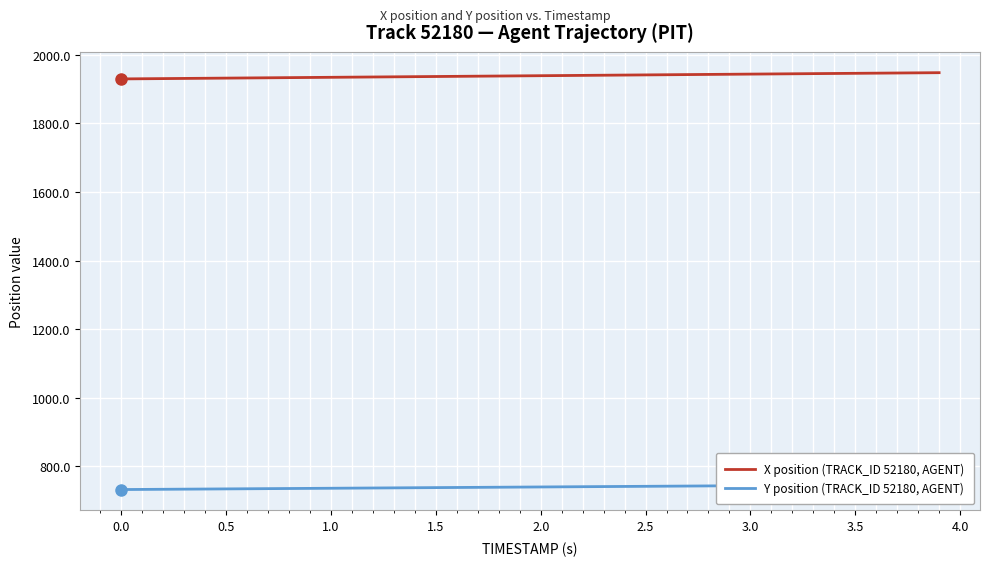

The value of X position (TRACK_ID 52180, AGENT) at 3.5 is 1945.7. True or false?

True